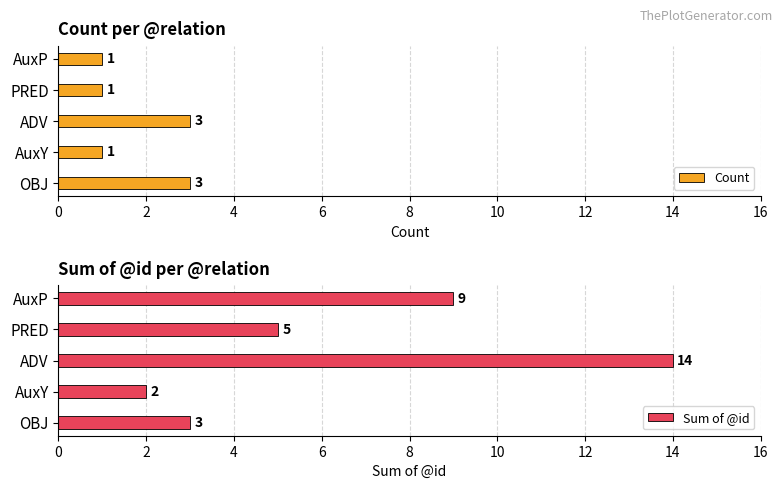

The value of Sum of @id at PRED is 7. True or false?

False